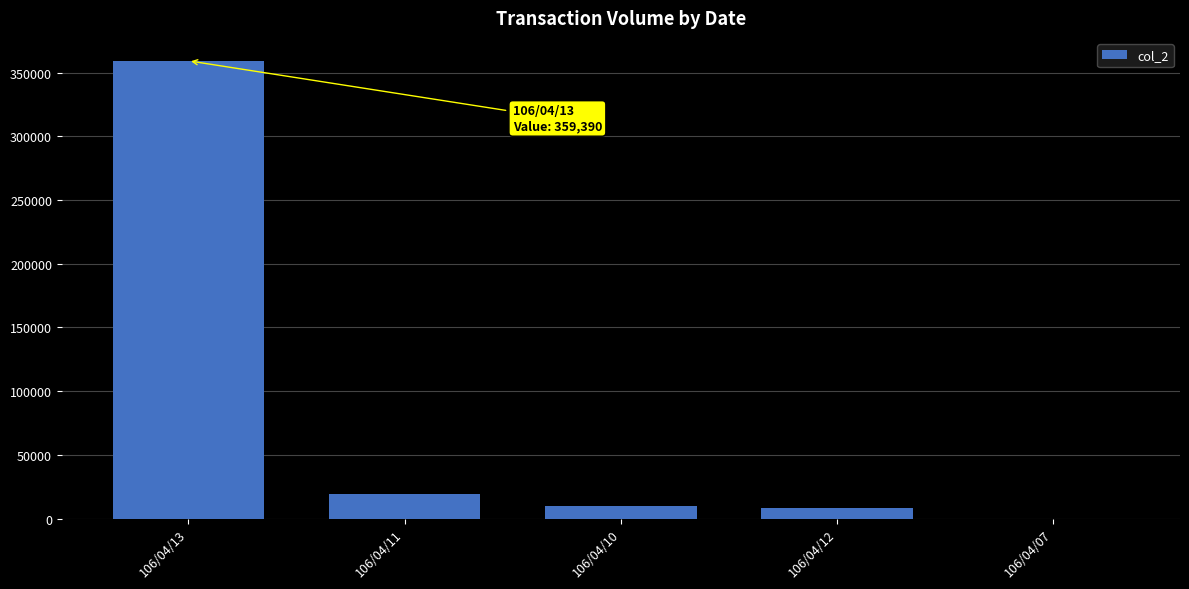

True or false: the data shows 8500 at 106/04/12.

True